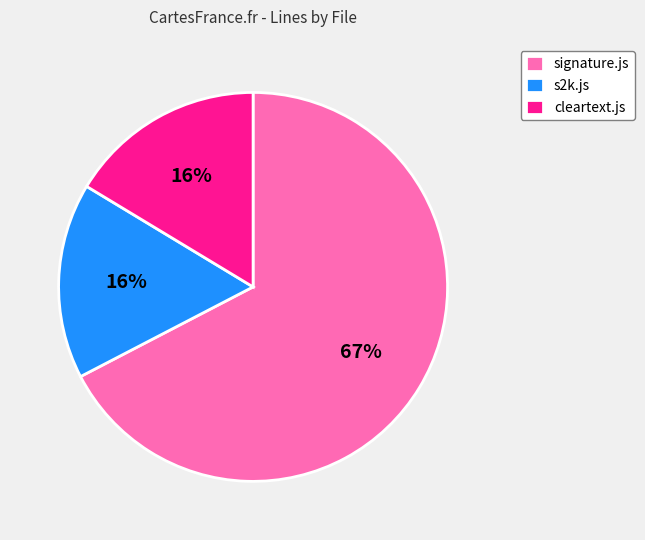

Count the number of slices in the pie.

3